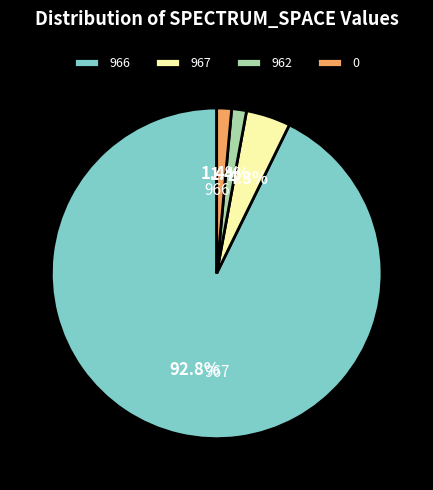

What is the majority slice?

966